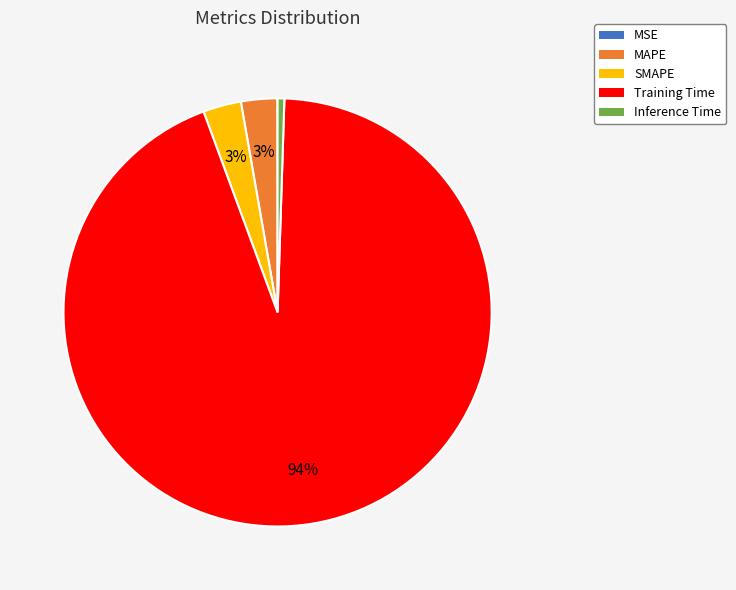

Which slice is the largest?

Training Time